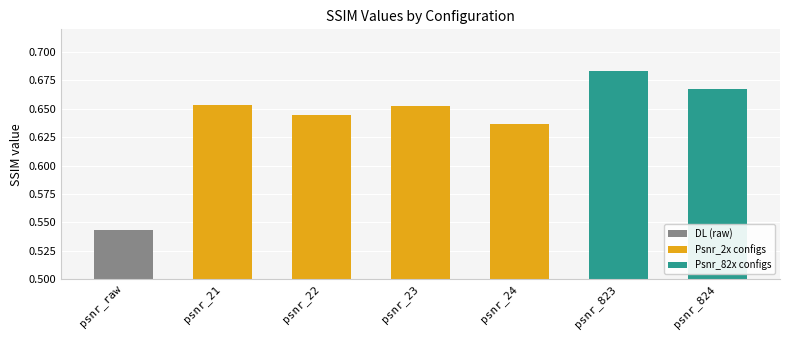

What position from the left is psnr_21?

2